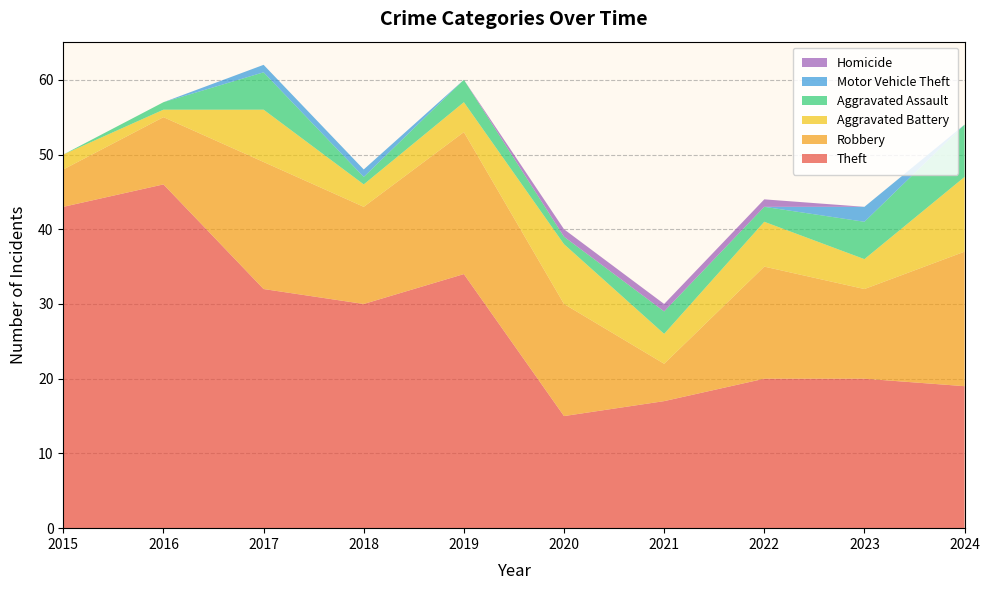

Reading left to right, transcribe all the data shown in this chart.

Theft: 43	46	32	30	34	15	17	20	20	19
Robbery: 5	9	17	13	19	15	5	15	12	18
Aggravated Battery: 2	1	7	3	4	8	4	6	4	10
Aggravated Assault: 0	1	5	1	3	1	3	2	5	7
Motor Vehicle Theft: 0	0	1	1	0	0	0	0	2	0
Homicide: 0	0	0	0	0	1	1	1	0	0